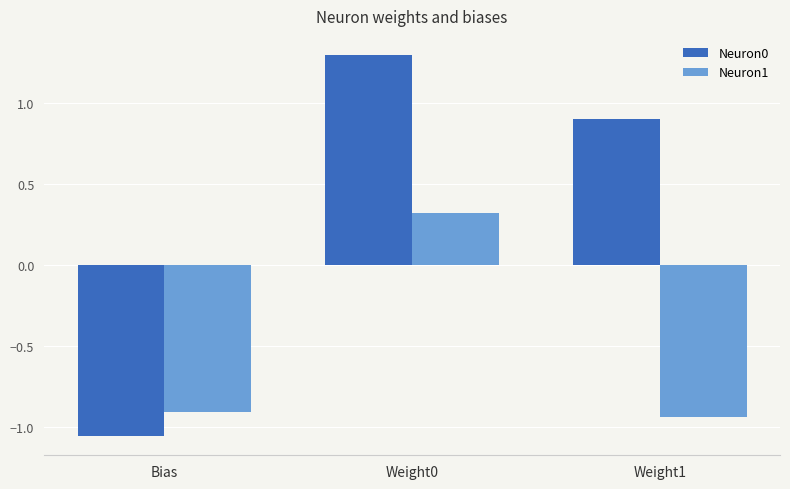

What position from the right is Bias?

3